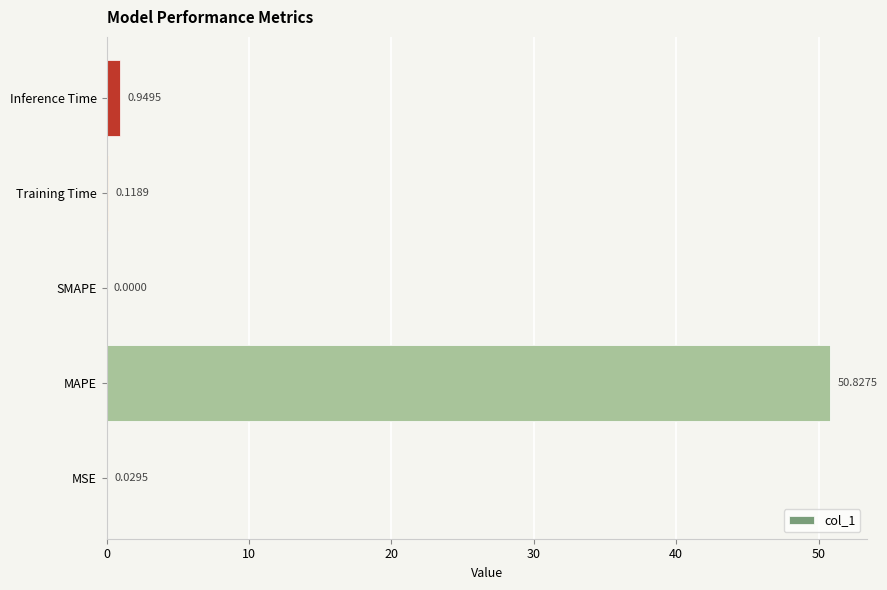

At which label is the value closest to 25?

Inference Time